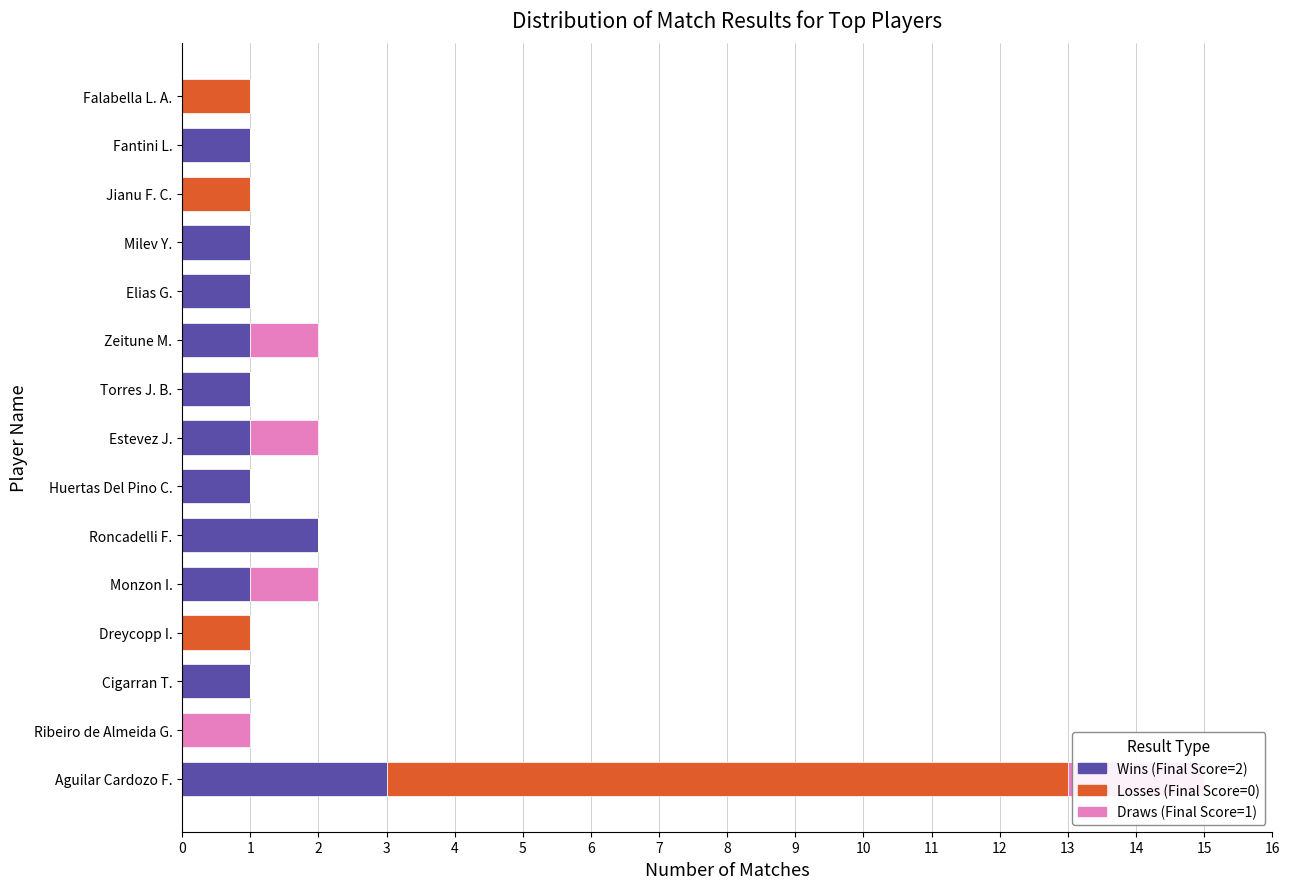

True or false: Losses (Final Score=0) has a value of 3 at Aguilar Cardozo F..

False